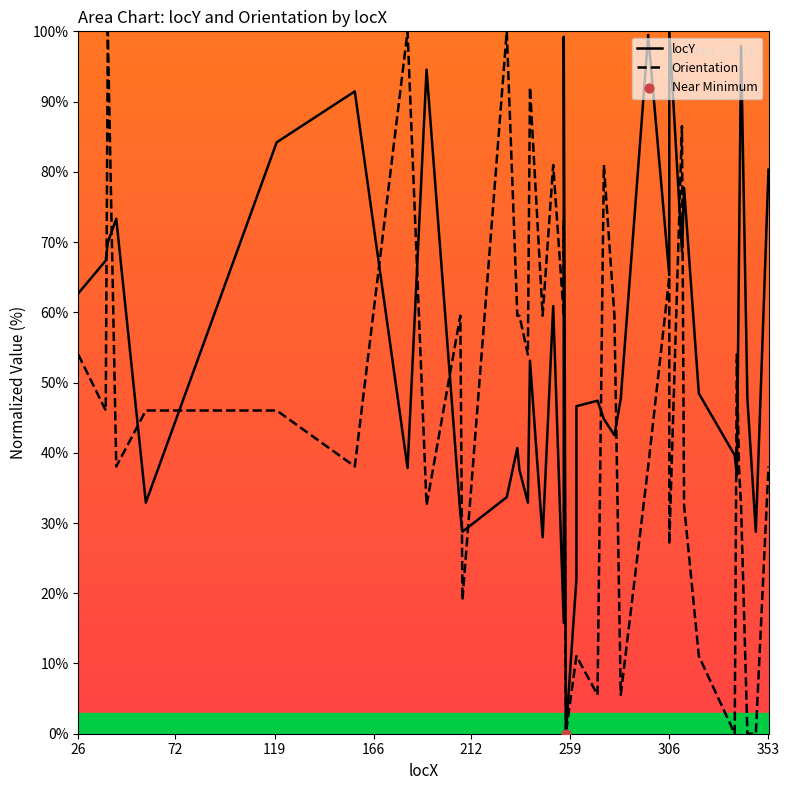

Which series reaches the minimum Y coordinate?

locY